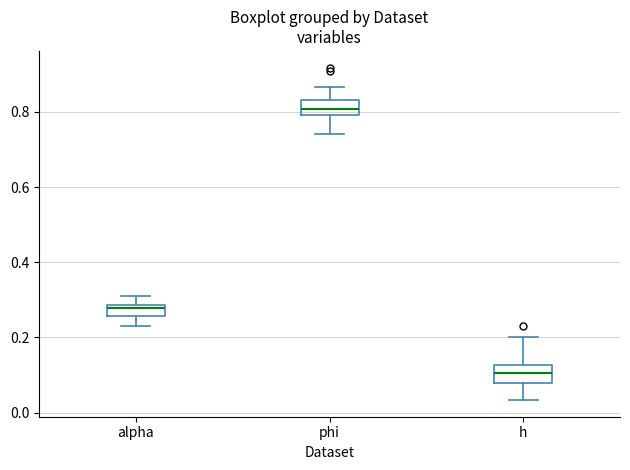

Reading left to right, read every box against the y-axis: the position of its median line, the range the box covers, and the ends of its whiskers. The values are not printed on the chart, so give them approximately, as read against the axis.

alpha: median 0.28 (just below the box's upper edge), box 0.26 to 0.28, whiskers 0.24 to 0.30
phi: median 0.80 (inside the box), box 0.80 to 0.84, whiskers 0.74 to 0.86
h: median 0.10, box 0.08 to 0.12, whiskers 0.04 to 0.20